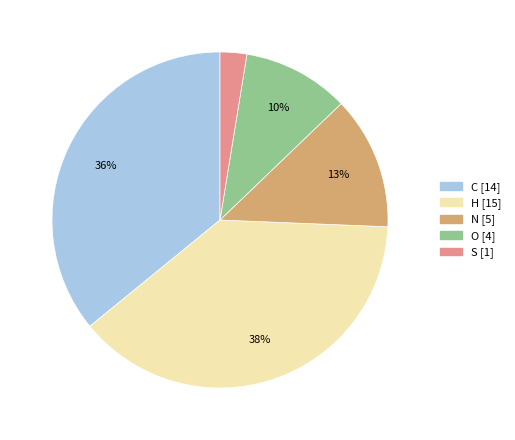

To the nearest percent, what is the average slice percentage?

20%